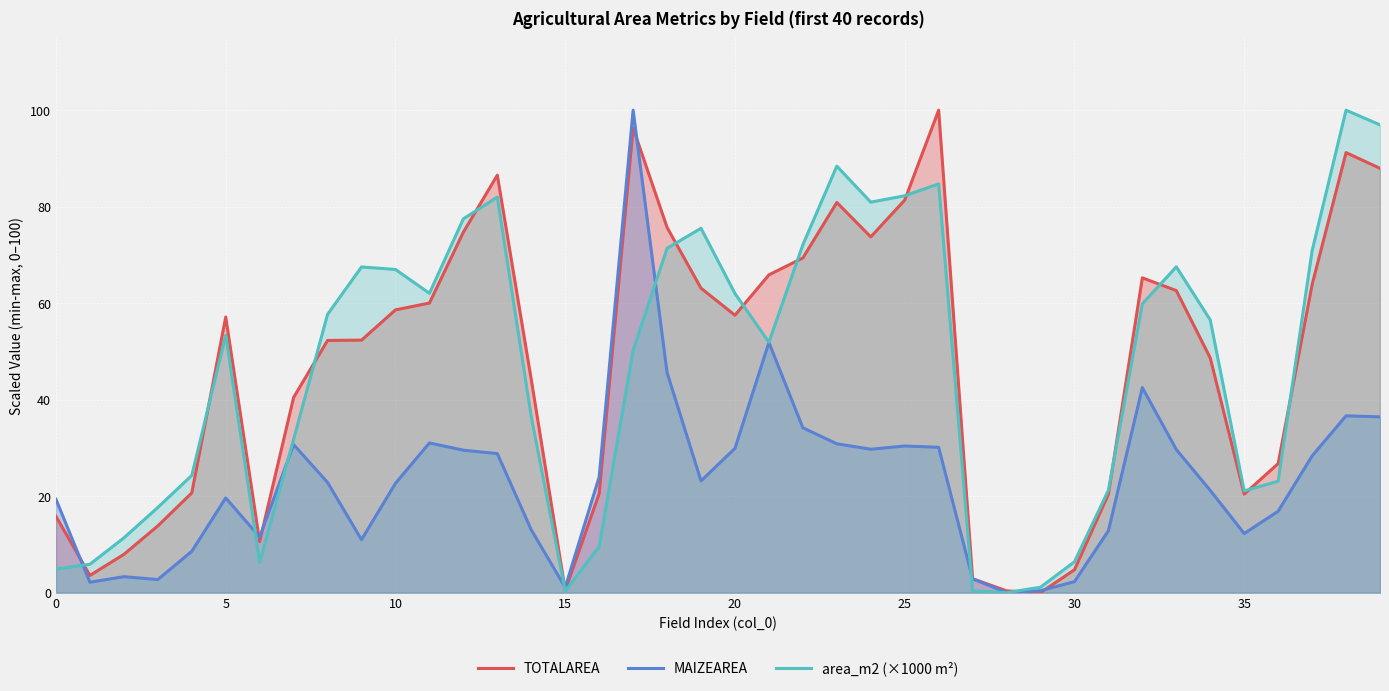

How many lines are shown in the chart?

3